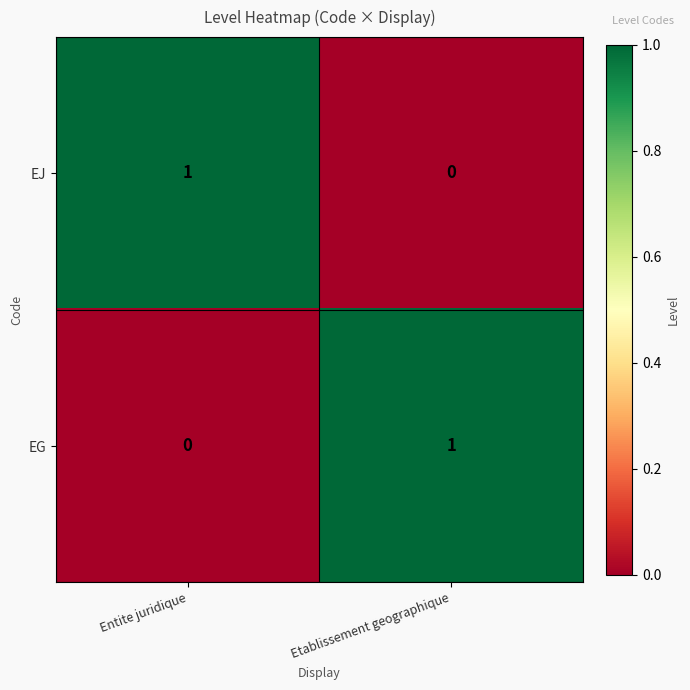

Is the value of EG at Entite juridique greater than the value of EJ at Entite juridique?

No